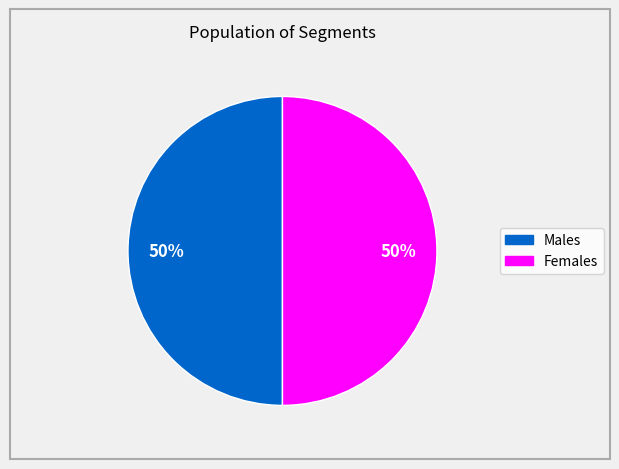

How many slices are in this pie chart?

2